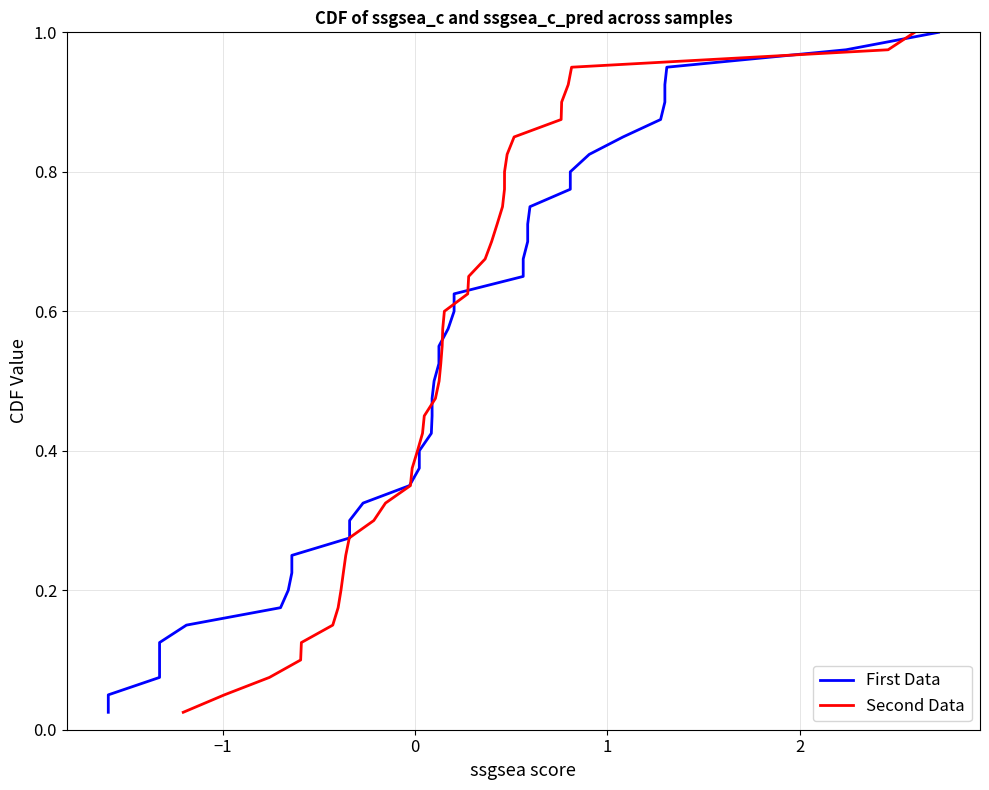

Reading right to left, extract all data points from this chart.

First Data: 1.0	1.0	0.9	0.9	0.9	0.9	0.8	0.8	0.8	0.8	0.8	0.7	0.7	0.7	0.7	0.6	0.6	0.6	0.6	0.5	0.5	0.5	0.5	0.4	0.4	0.4	0.3	0.3	0.3	0.3	0.2	0.2	0.2	0.2	0.1	0.1	0.1	0.1	0.1	0.0
Second Data: 1.0	1.0	0.9	0.9	0.9	0.9	0.8	0.8	0.8	0.8	0.8	0.7	0.7	0.7	0.7	0.6	0.6	0.6	0.6	0.5	0.5	0.5	0.5	0.4	0.4	0.4	0.3	0.3	0.3	0.3	0.2	0.2	0.2	0.2	0.1	0.1	0.1	0.1	0.1	0.0